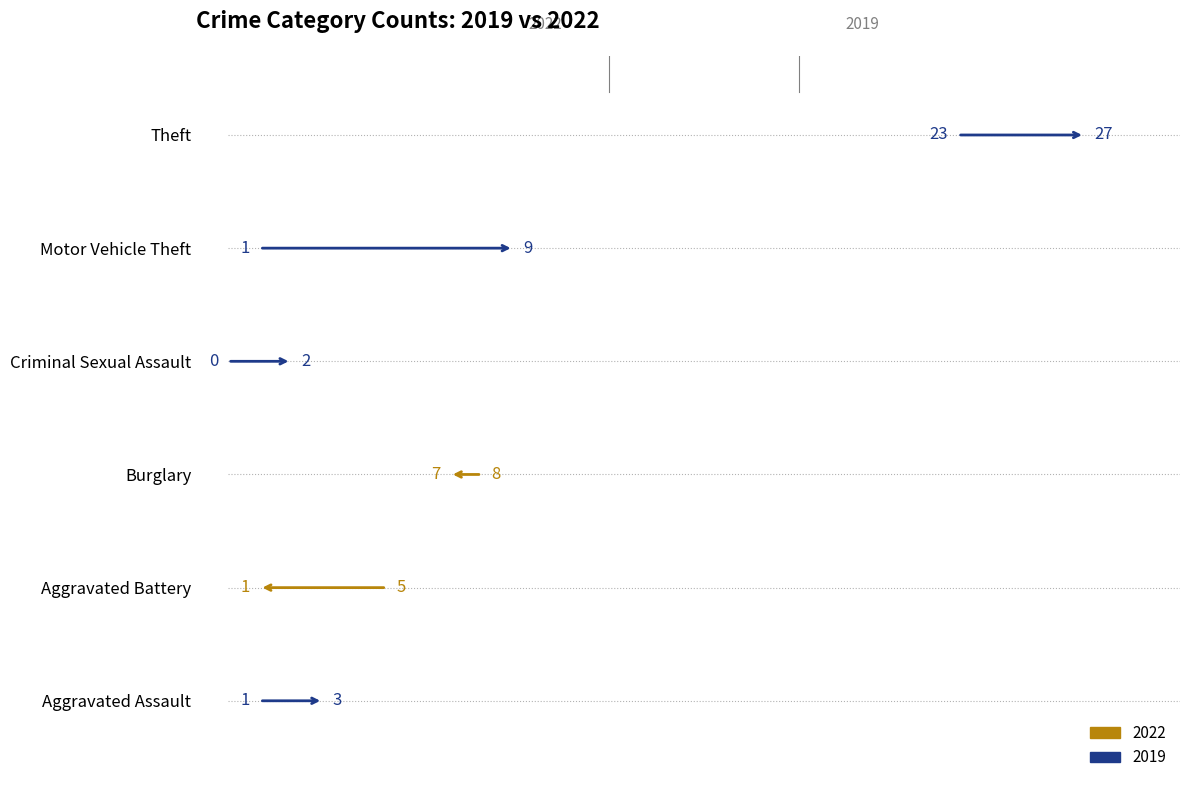

Reading left to right, list all the values displayed in this chart.

2022: 3	1	7	2	9	27
2019: 1	5	8	0	1	23